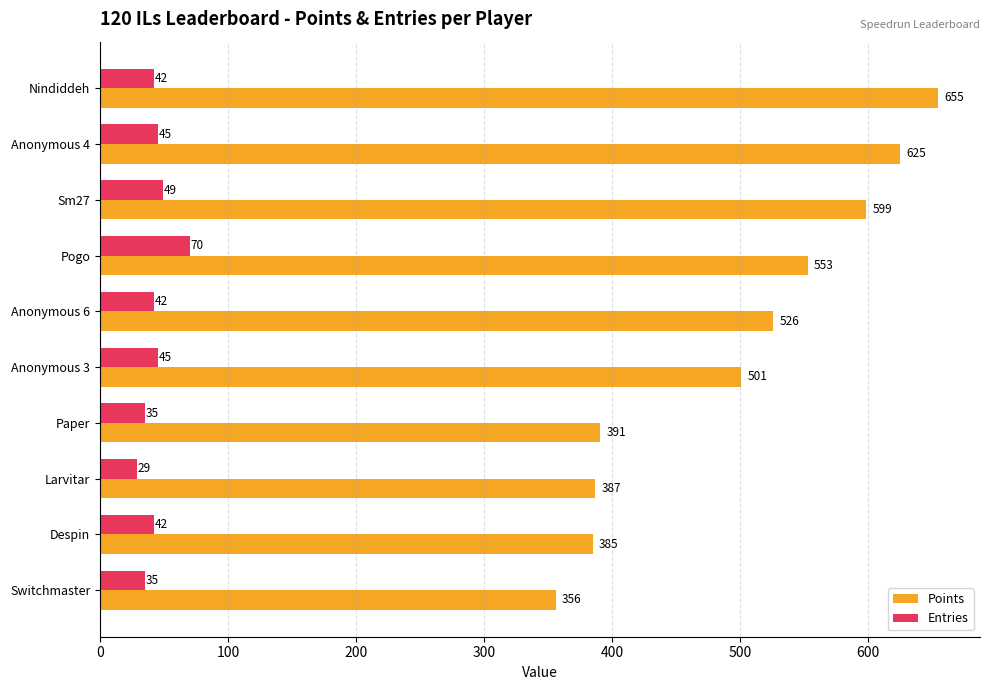

True or false: Entries has a value of 35 at Switchmaster.

True